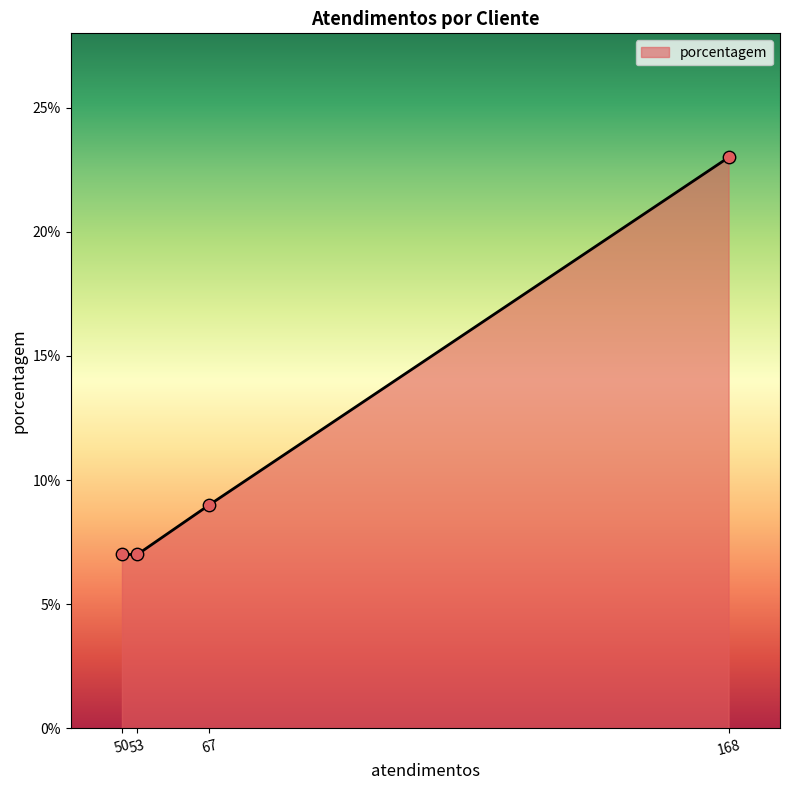

What is the change in value from 67 to 168?

+14